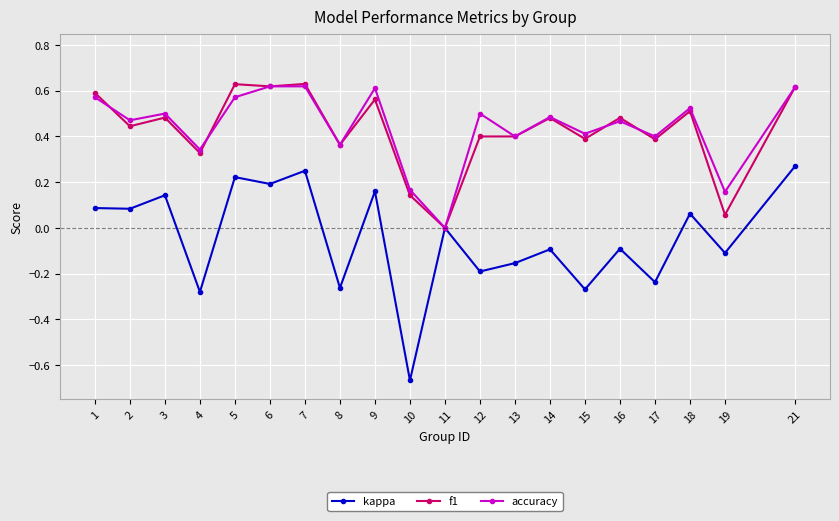

True or false: accuracy has more than 0 points higher than both neighbors.

True